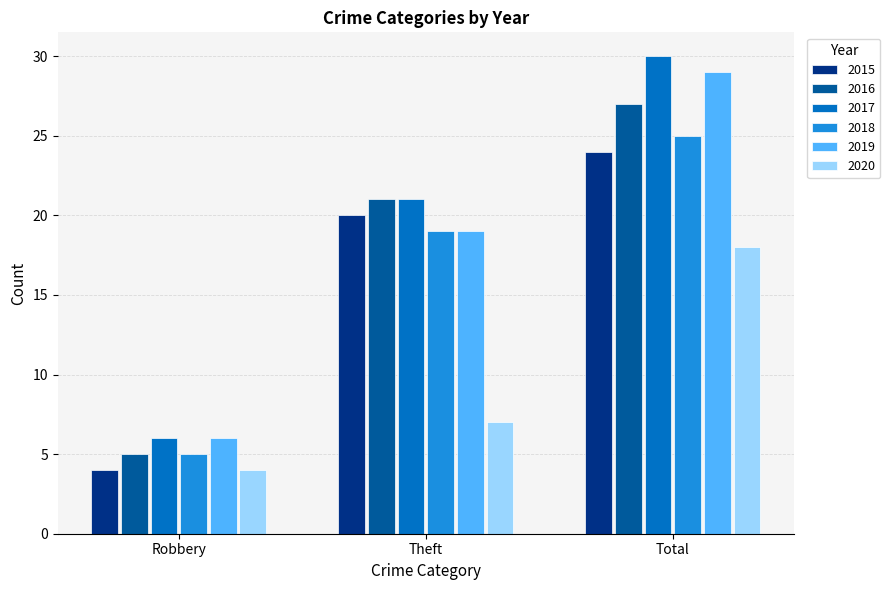

What is the label of the 2nd bar from the left?

Theft